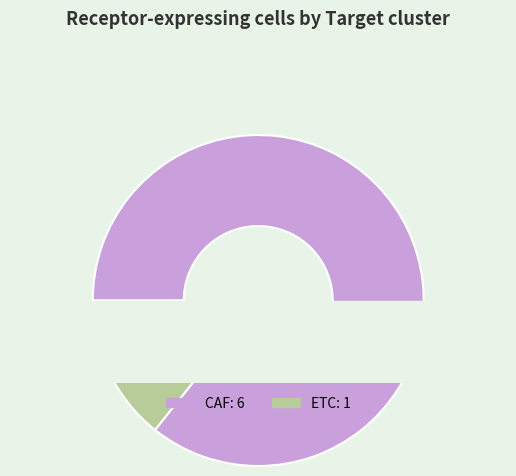

How many slices are in this pie chart?

2